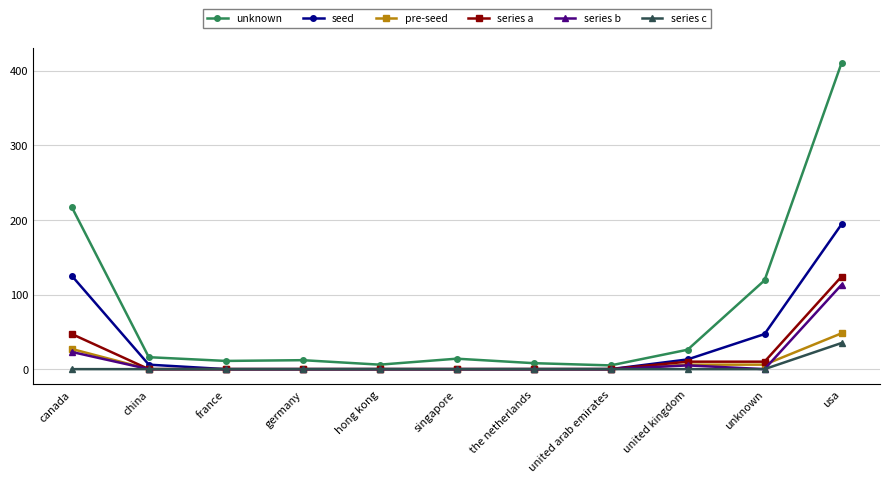

What is the sum of all series c values?

35